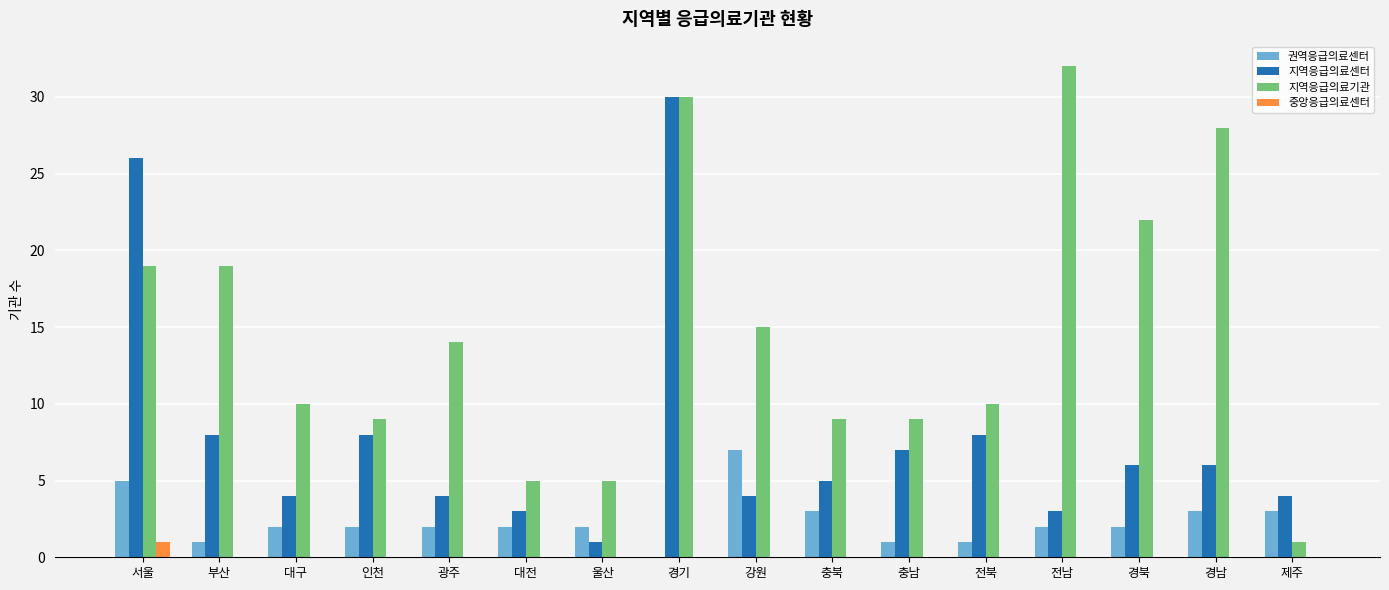

The 지역응급의료기관 series shows 28 at 경남. True or false?

True